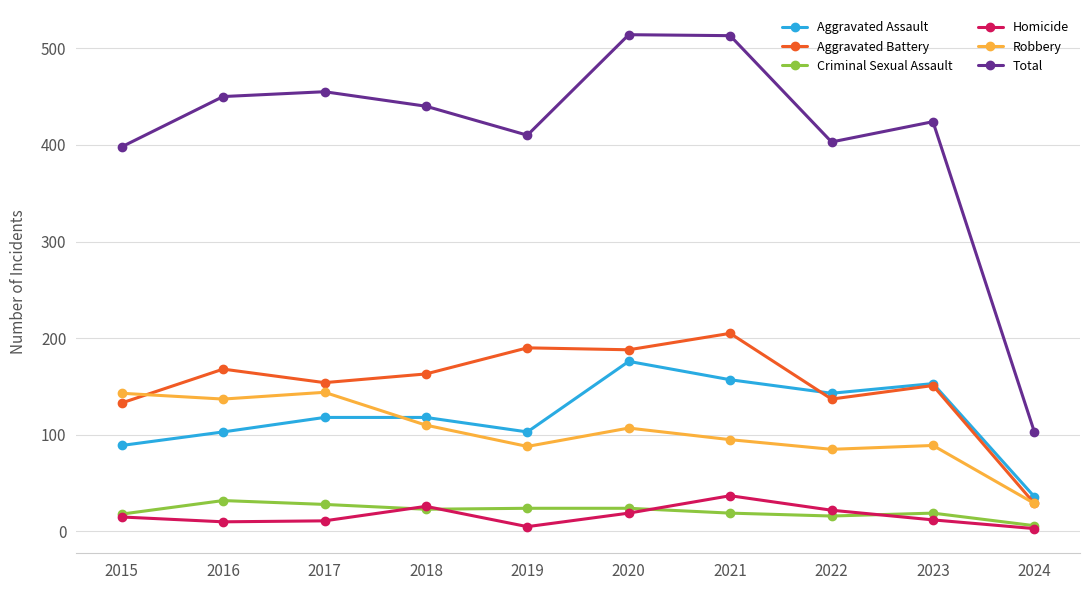

Is the value of Aggravated Battery at 2017 greater than the value of Criminal Sexual Assault at 2016?

Yes